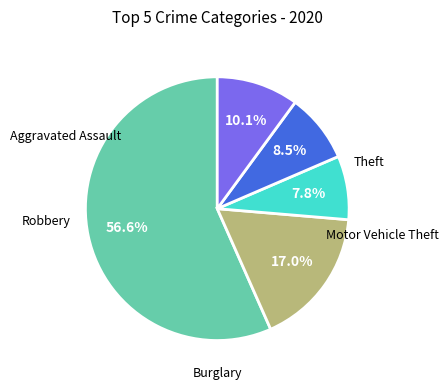

Is there a majority slice in this chart?

Yes